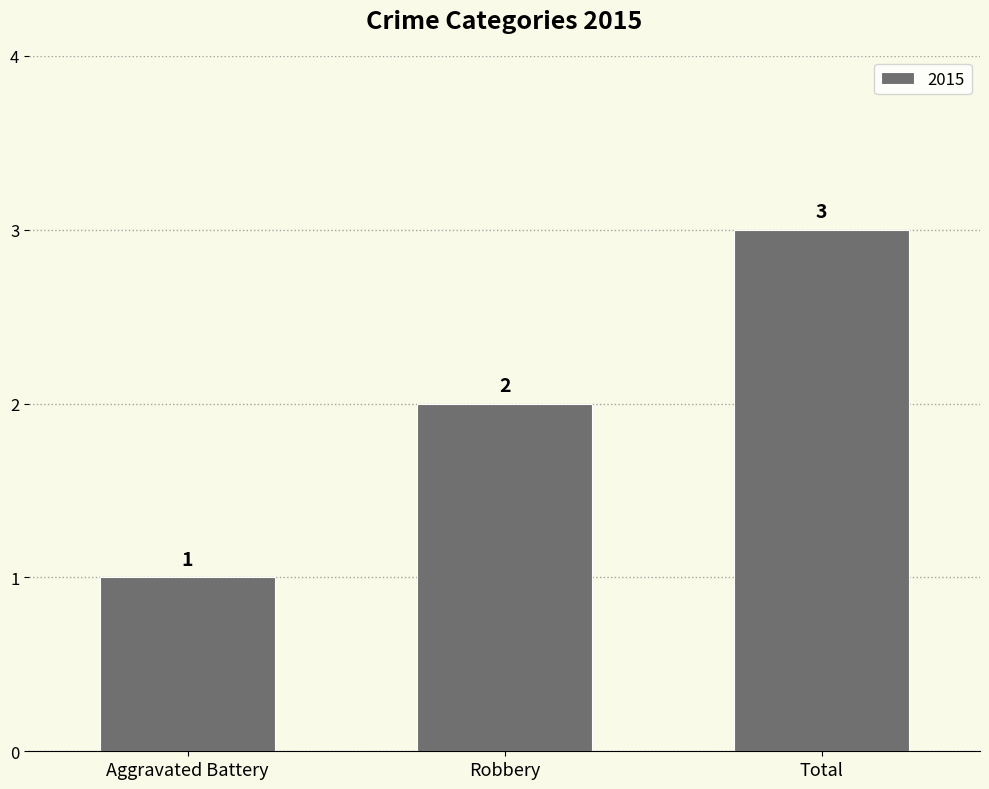

What is the sum of the values at Robbery and Aggravated Battery?

3